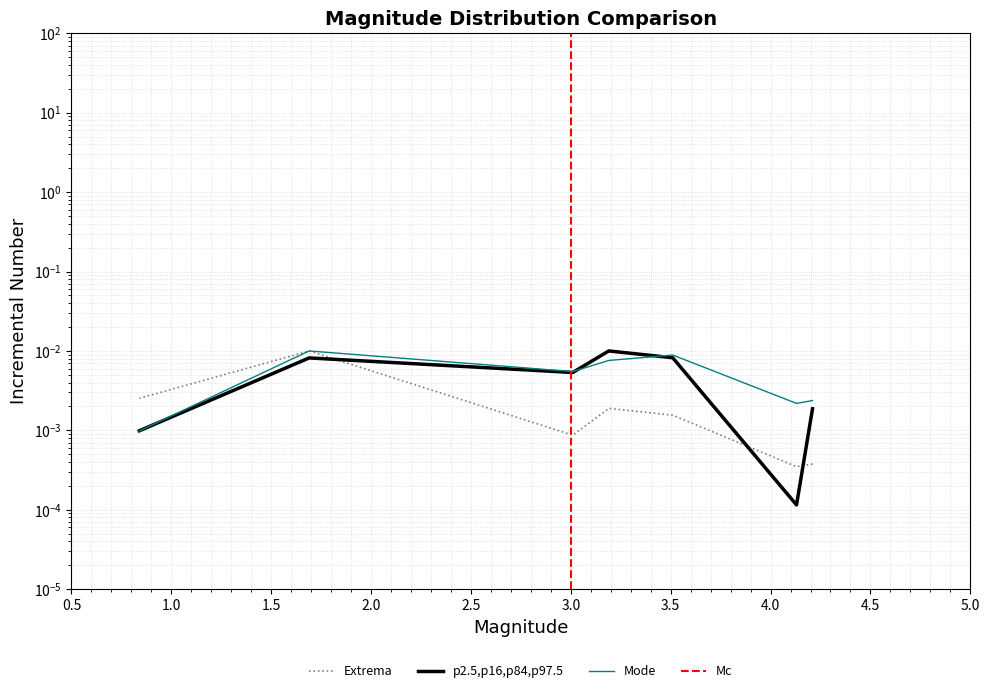

Which category has the lowest value in the area series?

4.13